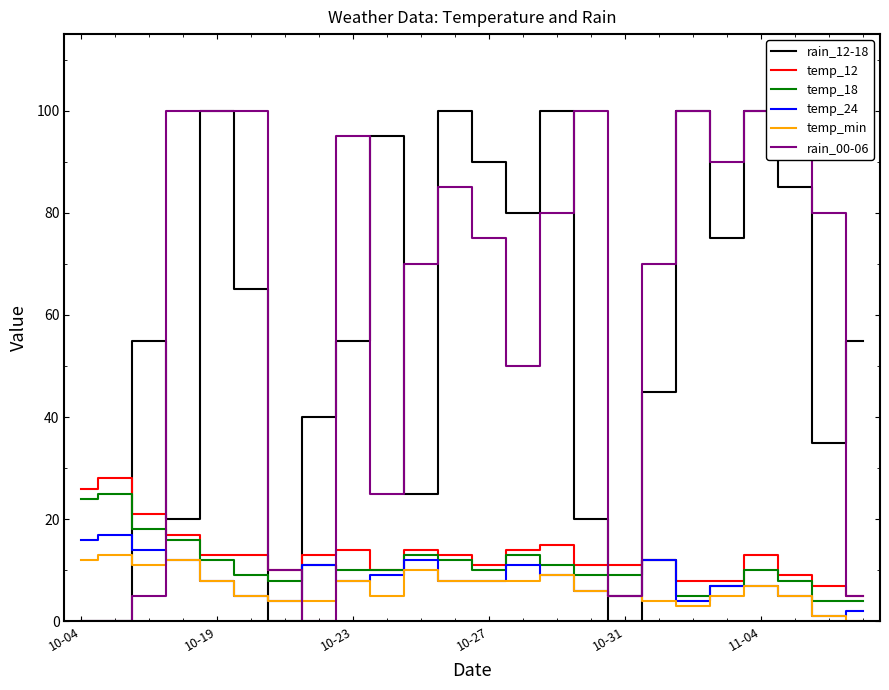

What is the greatest value displayed?

100